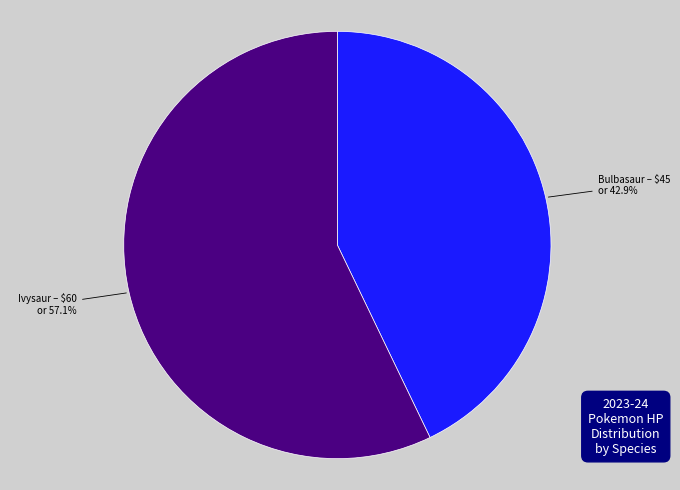

What is the majority slice?

Ivysaur